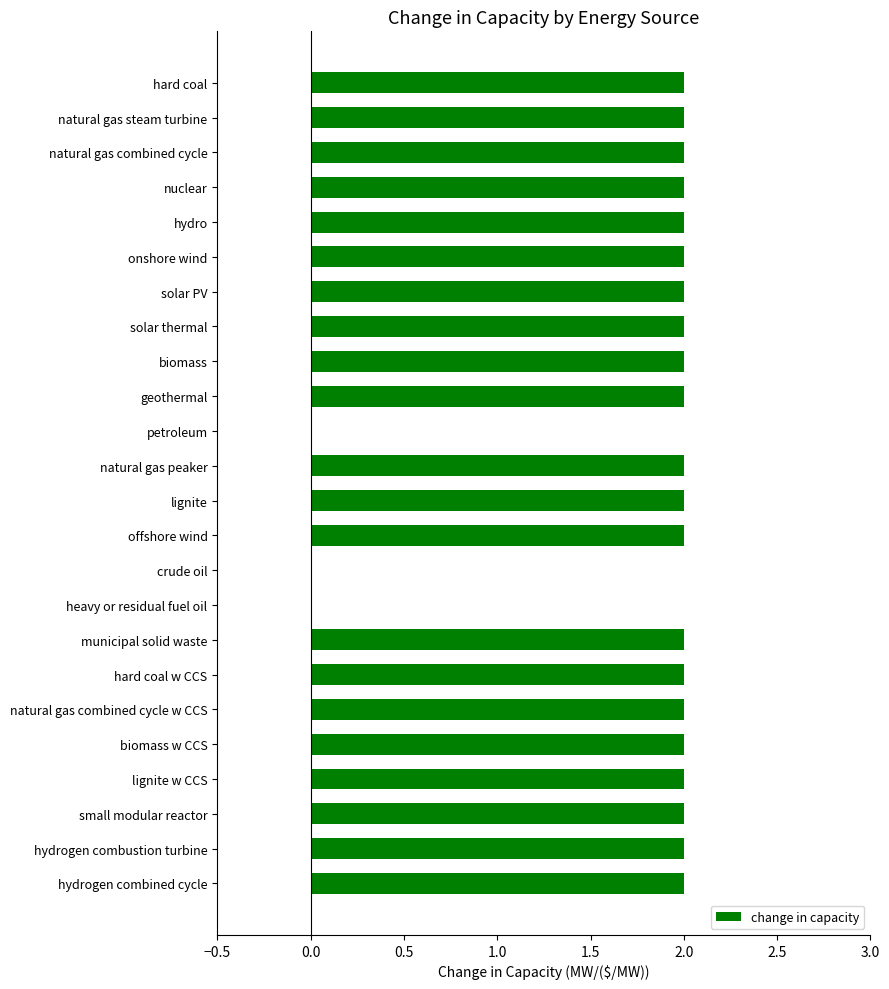

Reading top to bottom, list all the values displayed in this chart.

hard coal=2	natural gas steam turbine=2	natural gas combined cycle=2	nuclear=2	hydro=2	onshore wind=2	solar PV=2	solar thermal=2	biomass=2	geothermal=2	petroleum=0	natural gas peaker=2	lignite=2	offshore wind=2	crude oil=0	heavy or residual fuel oil=0	municipal solid waste=2	hard coal w CCS=2	natural gas combined cycle w CCS=2	biomass w CCS=2	lignite w CCS=2	small modular reactor=2	hydrogen combustion turbine=2	hydrogen combined cycle=2